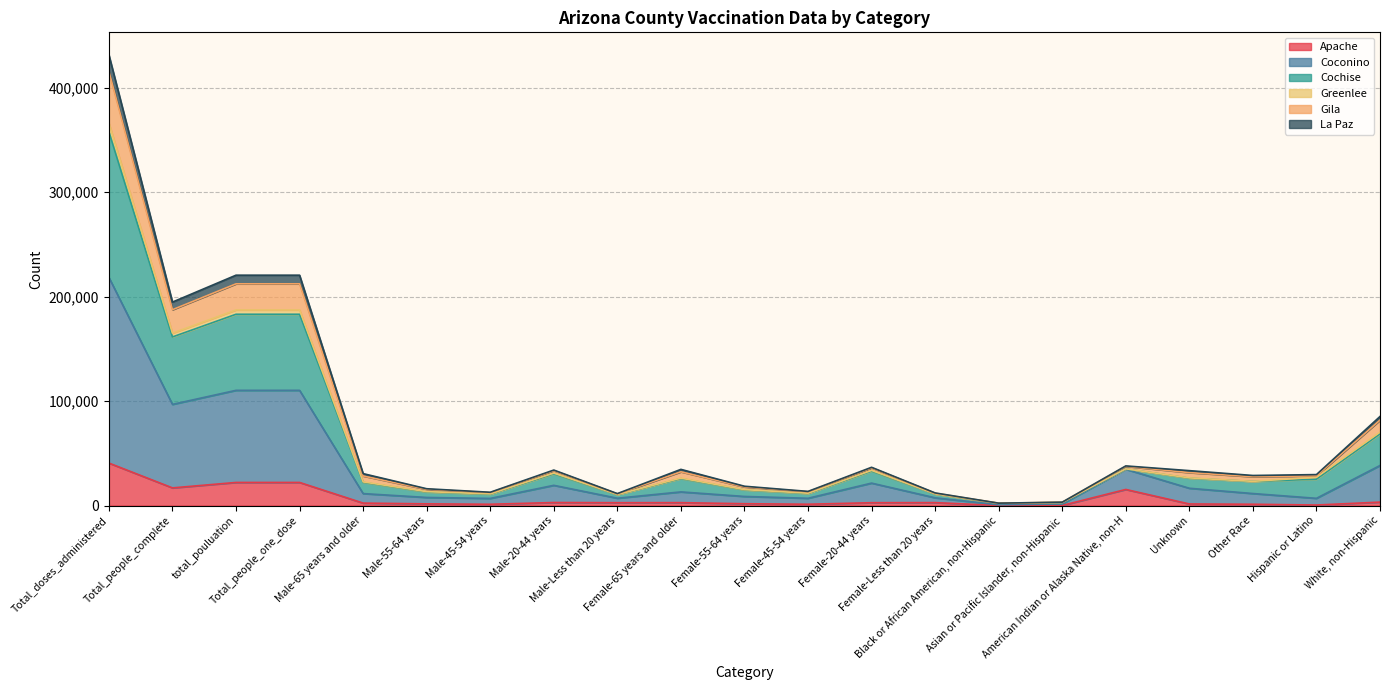

At which label does Cochise reach its minimum?

Black or African American, non-Hispanic